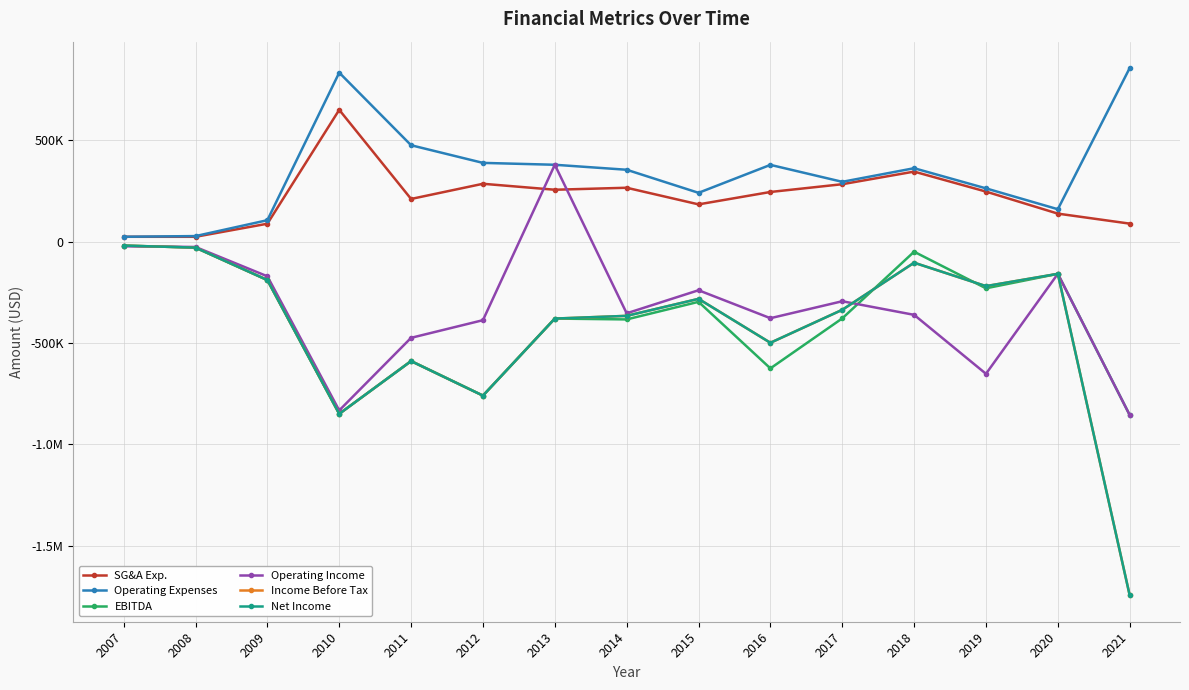

What is the sum of the Operating Income values at 2018 and 2015?

-601912